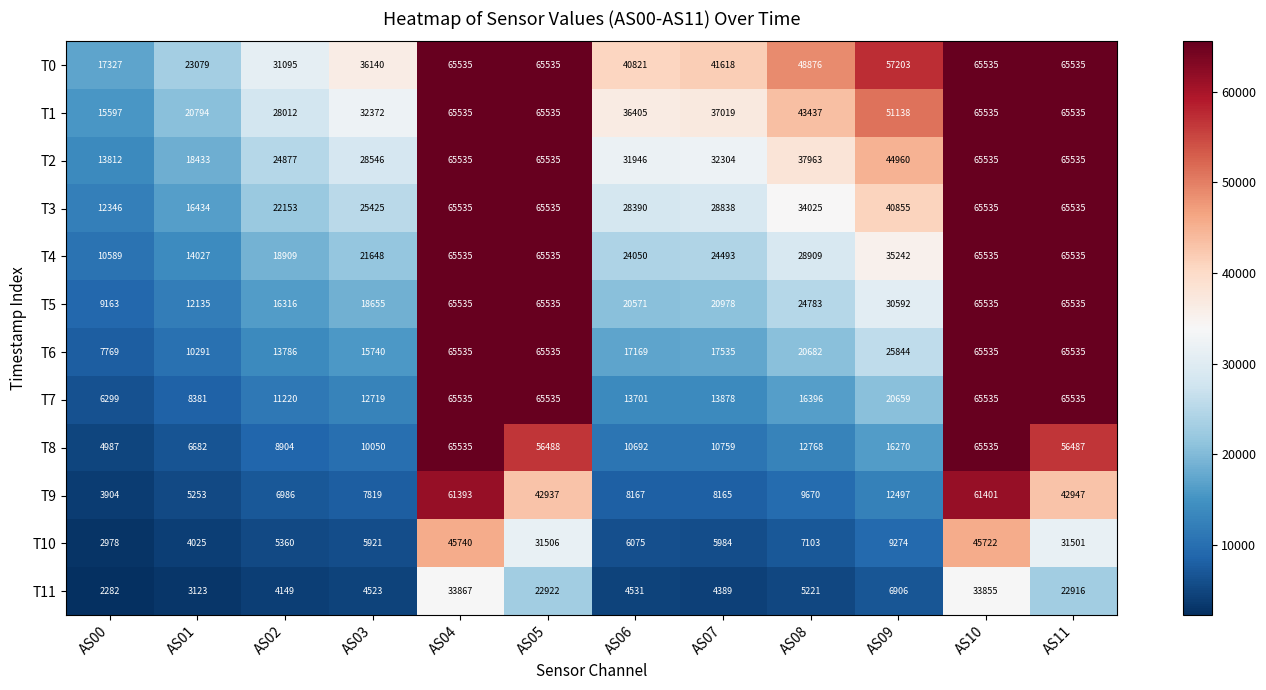

Which series has the largest range (max minus min)?

T8